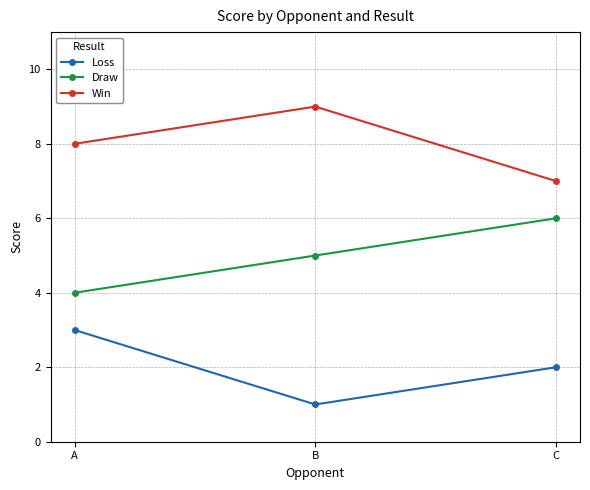

What is the smallest value displayed?

1